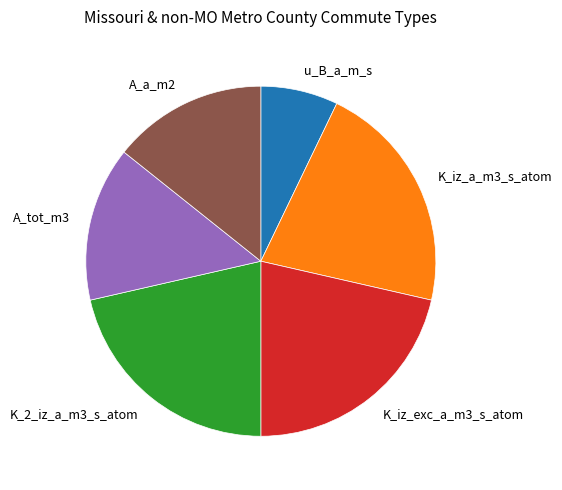

The K_iz_exc_a_m3_s_atom slice represents 21% of the pie. True or false?

True